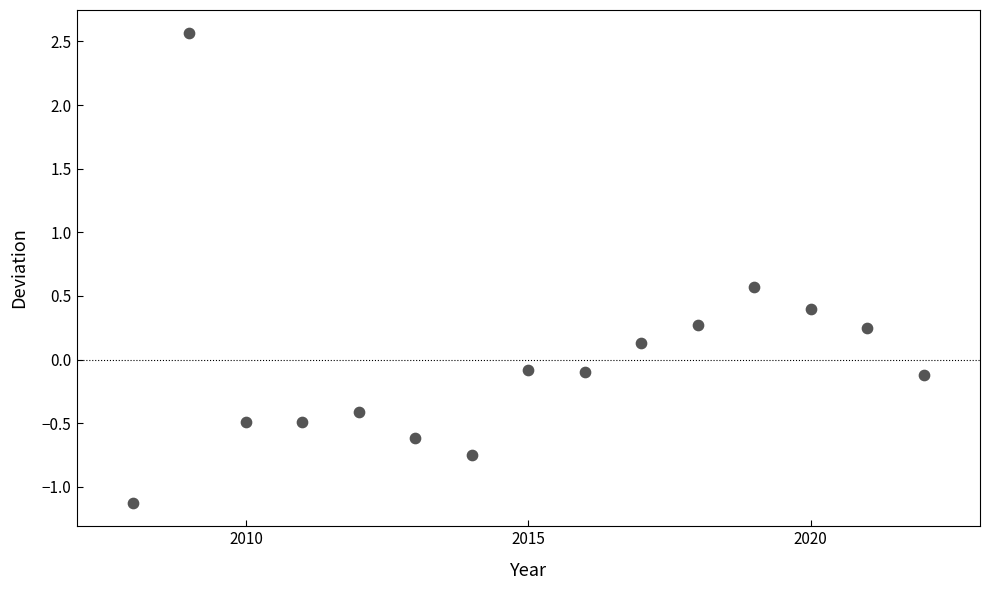

What is the range of X values (max minus min)?

14.0